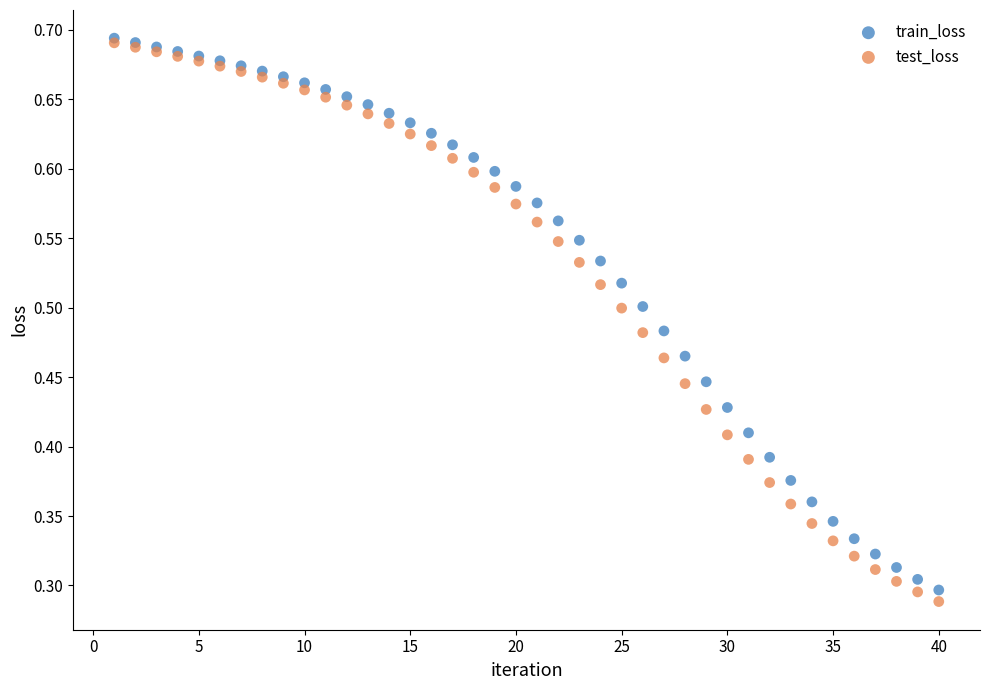

What are all the series names shown in the legend?

train_loss, test_loss